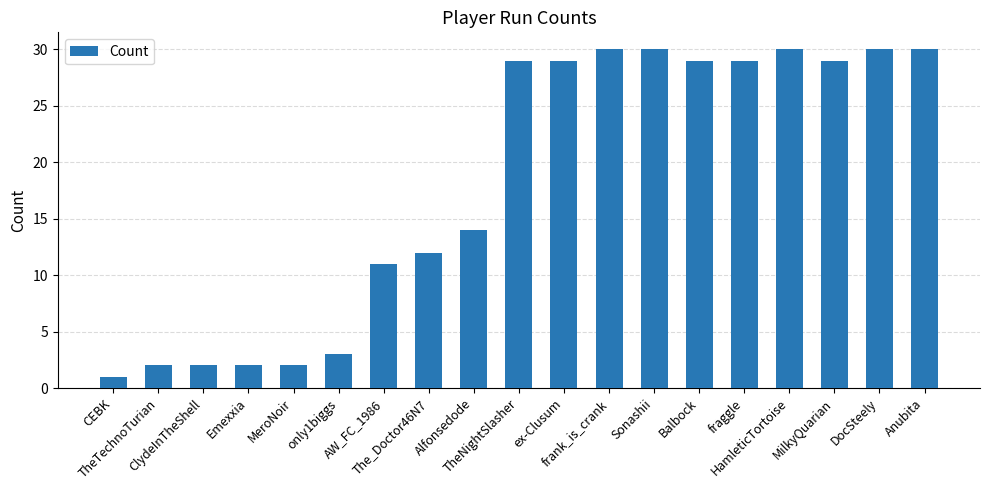

True or false: the data shows 1 at CEBK.

True